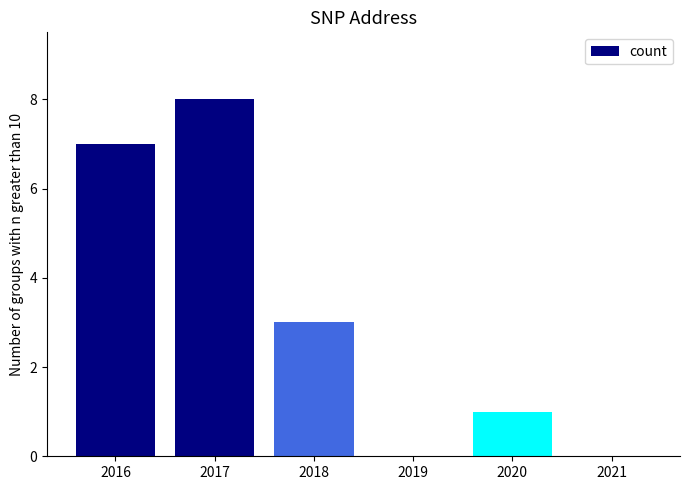

What is the greatest value displayed?

8